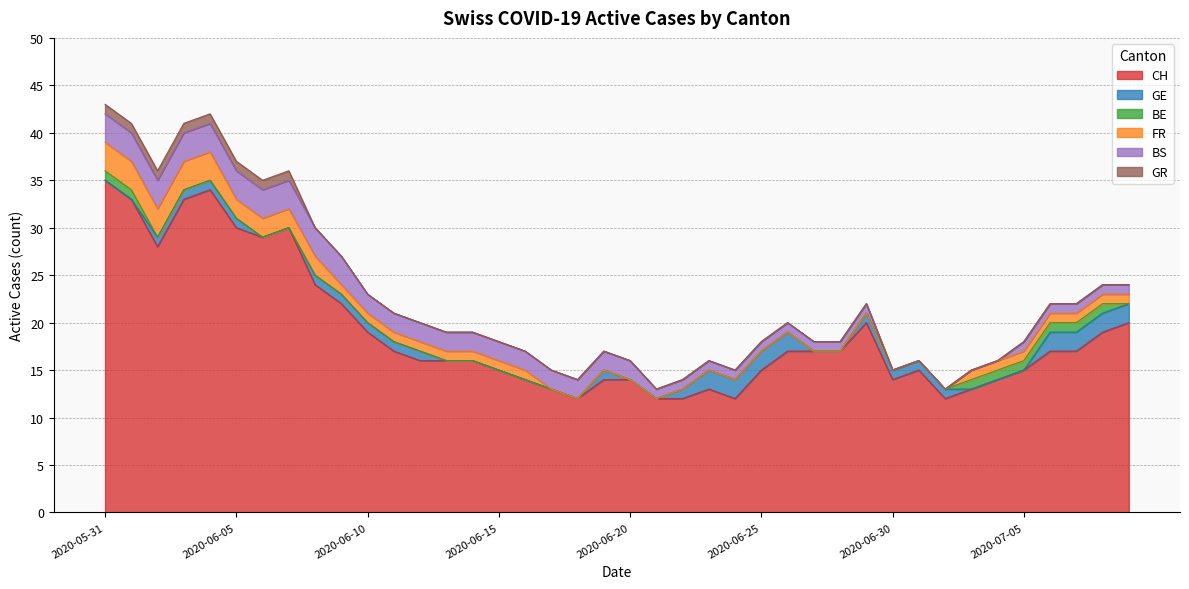

Reading left to right, list all the values displayed in this chart.

CH: 2020-05-31=35	2020-06-01=33	2020-06-02=28	2020-06-03=33	2020-06-04=34	2020-06-05=30	2020-06-06=29	2020-06-07=30	2020-06-08=24	2020-06-09=22	2020-06-10=19	2020-06-11=17	2020-06-12=16	2020-06-13=16	2020-06-14=16	2020-06-15=15	2020-06-16=14	2020-06-17=13	2020-06-18=12	2020-06-19=14	2020-06-20=14	2020-06-21=12	2020-06-22=12	2020-06-23=13	2020-06-24=12	2020-06-25=15	2020-06-26=17	2020-06-27=17	2020-06-28=17	2020-06-29=20	2020-06-30=14	2020-07-01=15	2020-07-02=12	2020-07-03=13	2020-07-04=14	2020-07-05=15	2020-07-06=17	2020-07-07=17	2020-07-08=19	2020-07-09=20
GE: 2020-05-31=0	2020-06-01=0	2020-06-02=1	2020-06-03=1	2020-06-04=1	2020-06-05=1	2020-06-06=0	2020-06-07=0	2020-06-08=1	2020-06-09=1	2020-06-10=1	2020-06-11=1	2020-06-12=1	2020-06-13=0	2020-06-14=0	2020-06-15=0	2020-06-16=0	2020-06-17=0	2020-06-18=0	2020-06-19=1	2020-06-20=0	2020-06-21=0	2020-06-22=1	2020-06-23=2	2020-06-24=2	2020-06-25=2	2020-06-26=2	2020-06-27=0	2020-06-28=0	2020-06-29=1	2020-06-30=1	2020-07-01=1	2020-07-02=1	2020-07-03=0	2020-07-04=0	2020-07-05=0	2020-07-06=2	2020-07-07=2	2020-07-08=2	2020-07-09=2
BE: 2020-05-31=1	2020-06-01=1	2020-06-02=0	2020-06-03=0	2020-06-04=0	2020-06-05=0	2020-06-06=0	2020-06-07=0	2020-06-08=0	2020-06-09=0	2020-06-10=0	2020-06-11=0	2020-06-12=0	2020-06-13=0	2020-06-14=0	2020-06-15=0	2020-06-16=0	2020-06-17=0	2020-06-18=0	2020-06-19=0	2020-06-20=0	2020-06-21=0	2020-06-22=0	2020-06-23=0	2020-06-24=0	2020-06-25=0	2020-06-26=0	2020-06-27=0	2020-06-28=0	2020-06-29=0	2020-06-30=0	2020-07-01=0	2020-07-02=0	2020-07-03=1	2020-07-04=1	2020-07-05=1	2020-07-06=1	2020-07-07=1	2020-07-08=1	2020-07-09=0
FR: 2020-05-31=3	2020-06-01=3	2020-06-02=3	2020-06-03=3	2020-06-04=3	2020-06-05=2	2020-06-06=2	2020-06-07=2	2020-06-08=2	2020-06-09=1	2020-06-10=1	2020-06-11=1	2020-06-12=1	2020-06-13=1	2020-06-14=1	2020-06-15=1	2020-06-16=1	2020-06-17=0	2020-06-18=0	2020-06-19=0	2020-06-20=0	2020-06-21=0	2020-06-22=0	2020-06-23=0	2020-06-24=0	2020-06-25=0	2020-06-26=0	2020-06-27=0	2020-06-28=0	2020-06-29=0	2020-06-30=0	2020-07-01=0	2020-07-02=0	2020-07-03=1	2020-07-04=1	2020-07-05=1	2020-07-06=1	2020-07-07=1	2020-07-08=1	2020-07-09=1
BS: 2020-05-31=3	2020-06-01=3	2020-06-02=3	2020-06-03=3	2020-06-04=3	2020-06-05=3	2020-06-06=3	2020-06-07=3	2020-06-08=3	2020-06-09=3	2020-06-10=2	2020-06-11=2	2020-06-12=2	2020-06-13=2	2020-06-14=2	2020-06-15=2	2020-06-16=2	2020-06-17=2	2020-06-18=2	2020-06-19=2	2020-06-20=2	2020-06-21=1	2020-06-22=1	2020-06-23=1	2020-06-24=1	2020-06-25=1	2020-06-26=1	2020-06-27=1	2020-06-28=1	2020-06-29=1	2020-06-30=0	2020-07-01=0	2020-07-02=0	2020-07-03=0	2020-07-04=0	2020-07-05=1	2020-07-06=1	2020-07-07=1	2020-07-08=1	2020-07-09=1
GR: 2020-05-31=1	2020-06-01=1	2020-06-02=1	2020-06-03=1	2020-06-04=1	2020-06-05=1	2020-06-06=1	2020-06-07=1	2020-06-08=0	2020-06-09=0	2020-06-10=0	2020-06-11=0	2020-06-12=0	2020-06-13=0	2020-06-14=0	2020-06-15=0	2020-06-16=0	2020-06-17=0	2020-06-18=0	2020-06-19=0	2020-06-20=0	2020-06-21=0	2020-06-22=0	2020-06-23=0	2020-06-24=0	2020-06-25=0	2020-06-26=0	2020-06-27=0	2020-06-28=0	2020-06-29=0	2020-06-30=0	2020-07-01=0	2020-07-02=0	2020-07-03=0	2020-07-04=0	2020-07-05=0	2020-07-06=0	2020-07-07=0	2020-07-08=0	2020-07-09=0